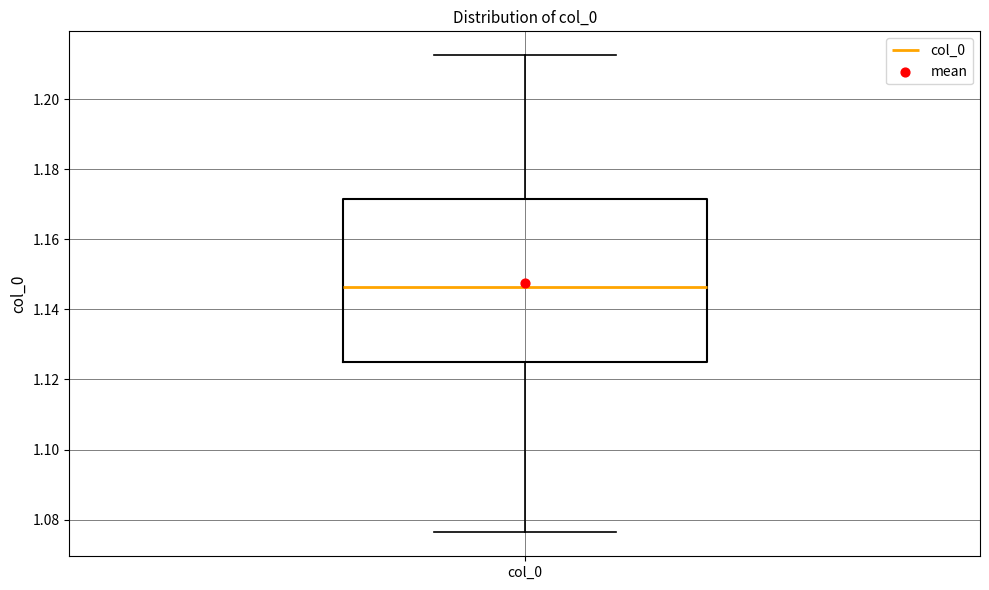

Read this box plot against the y-axis: the position of the median line, the range covered by the box, and the ends of both whiskers. The values are not printed on the chart, so give them approximately, as read against the axis.

median 1.146, box 1.126 to 1.172, whiskers 1.076 to 1.212